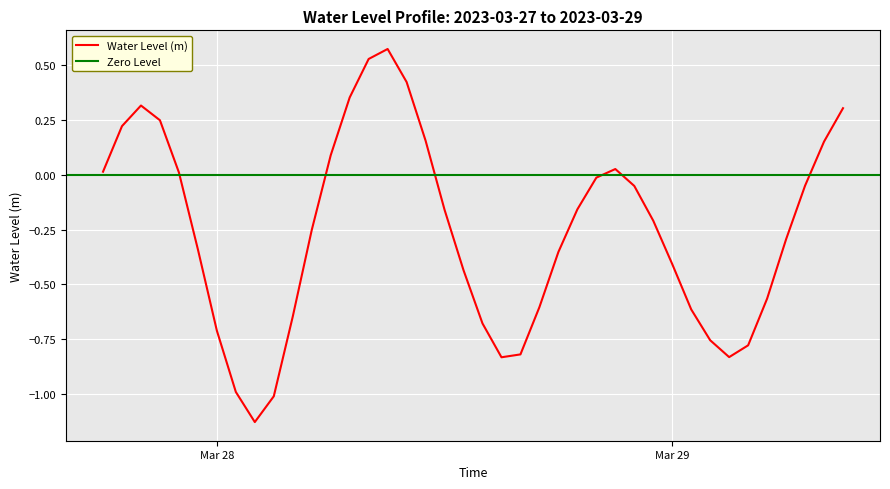

Between 2023-03-28 09:00:00 and 2023-03-28 20:00:00, which is larger?

2023-03-28 09:00:00